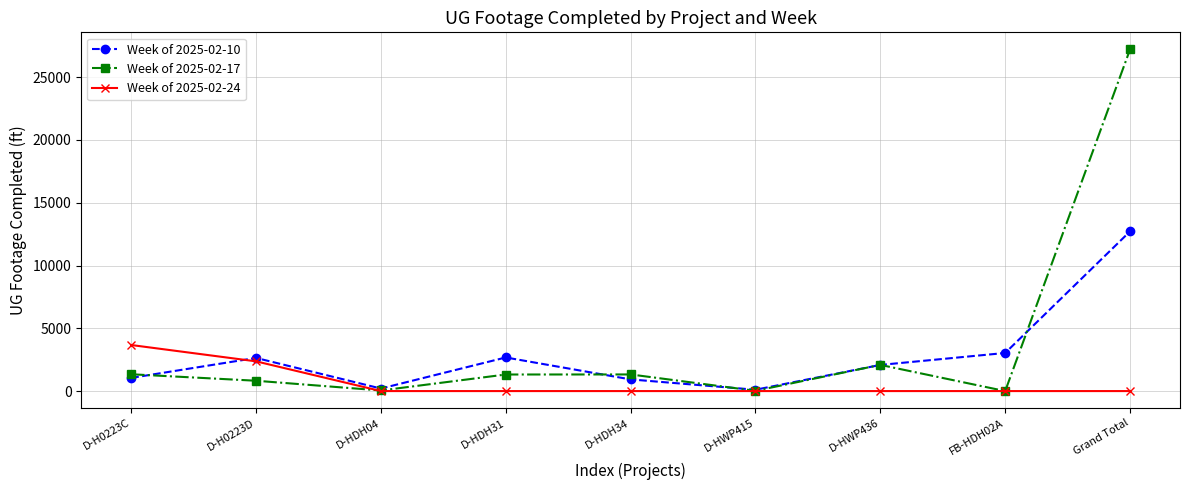

Count the number of data series in this chart.

3